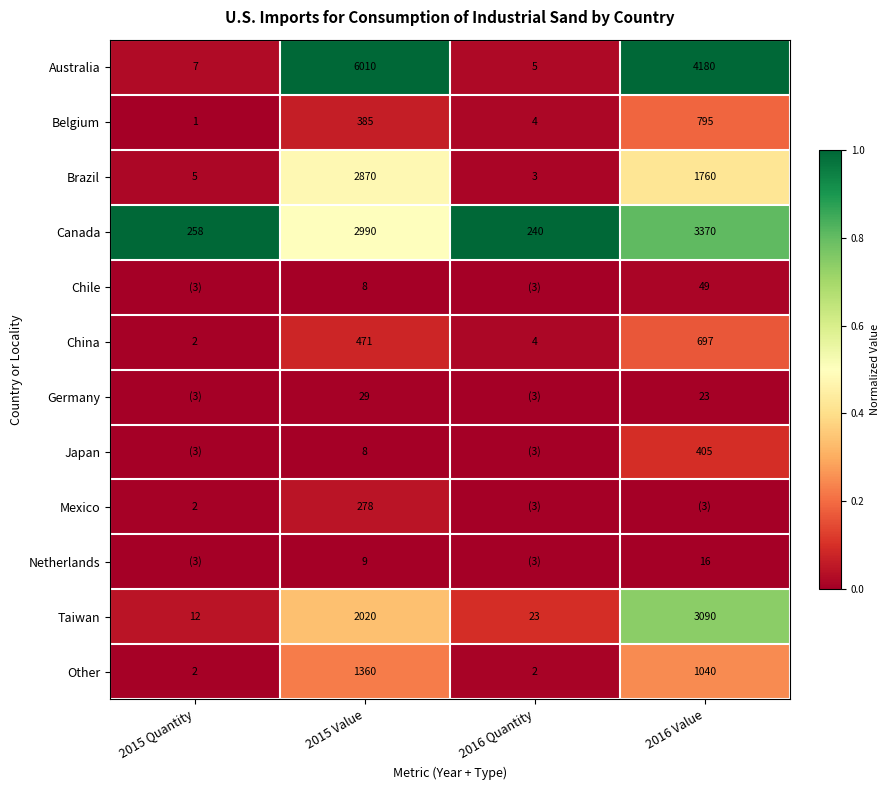

The value of Other at 2016 Value is 435. True or false?

False